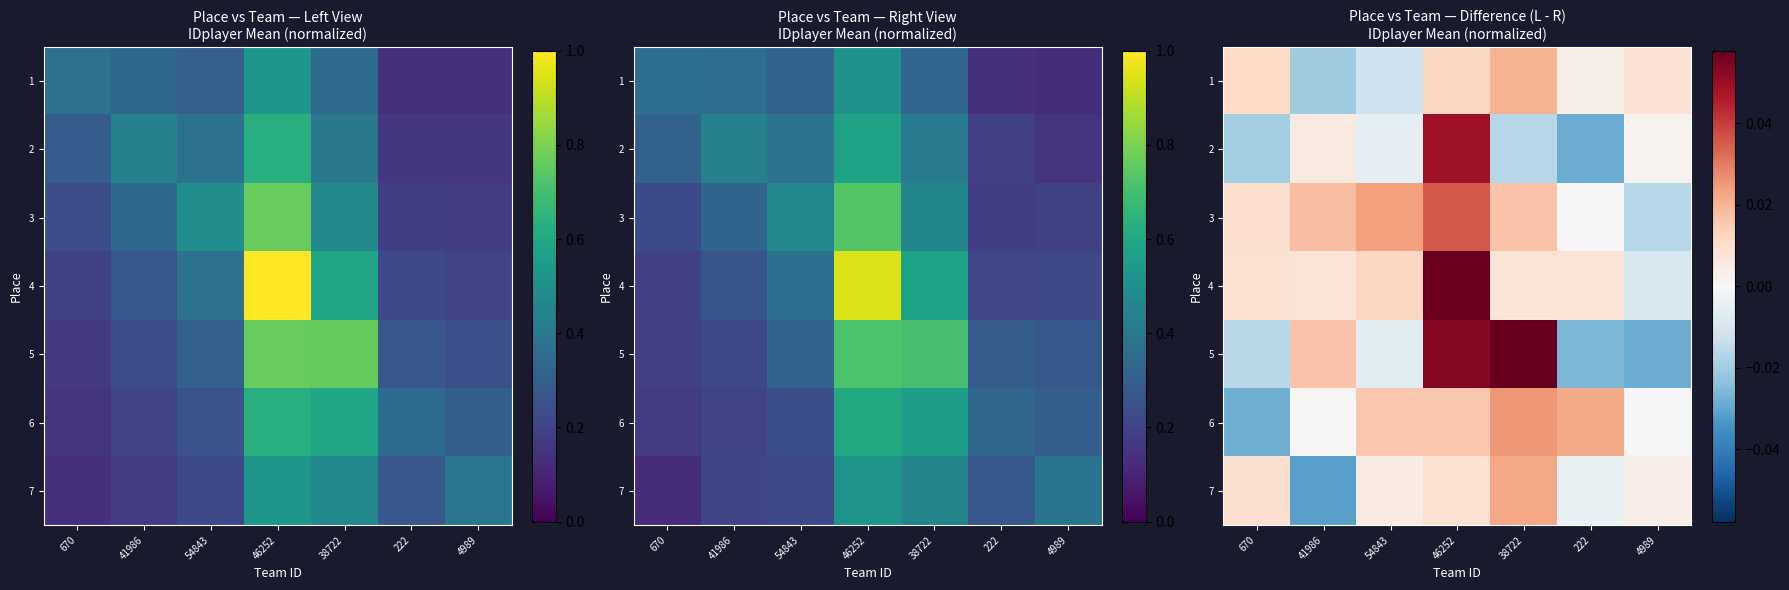

Is it true that 2 equals 0.0 at 4989?

False